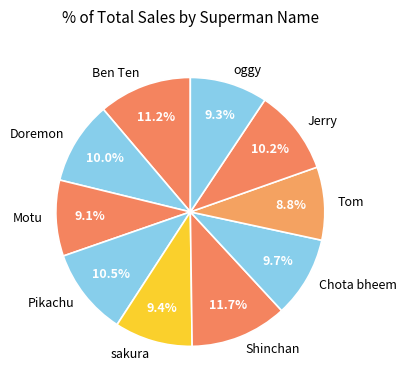

What is the ratio of the value at Shinchan to the value at Tom?

1.3